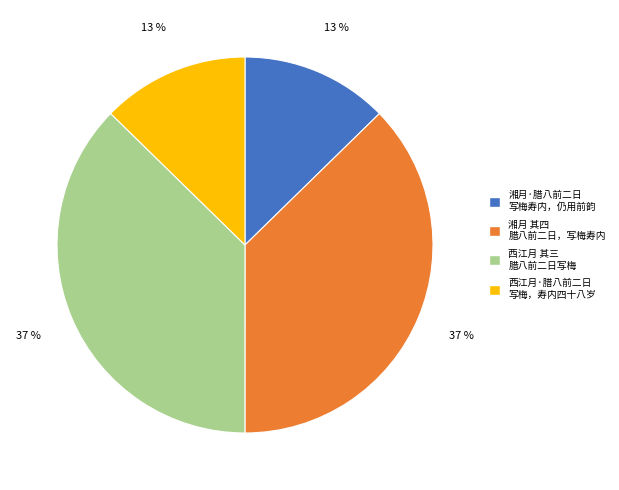

Is the sum of 湘月 其四 腊八前二日，写梅寿内 and 西江月 其三 腊八前二日写梅 greater than half?

Yes